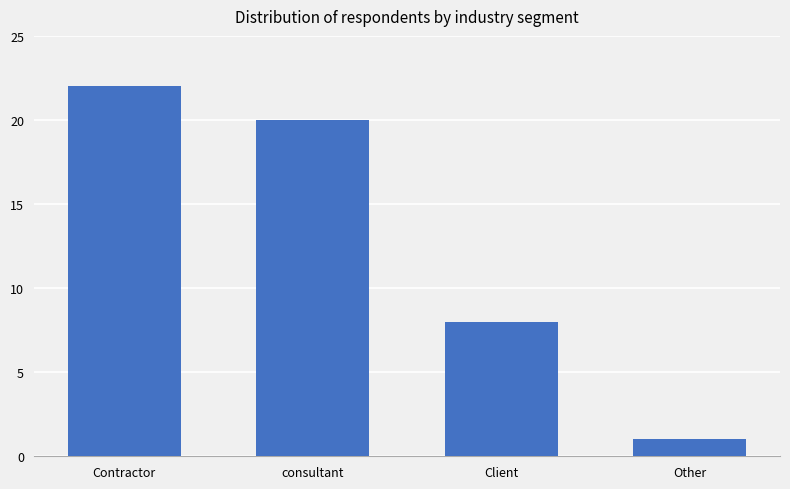

The chart shows a value of 1 at Other. True or false?

True